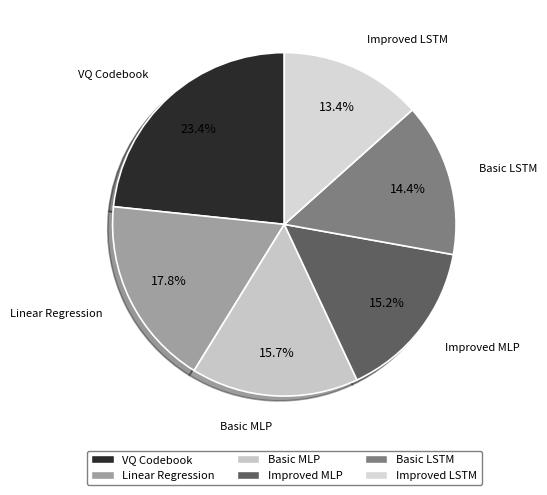

To the nearest percent, what is the combined percentage of Basic MLP and Improved LSTM?

29%